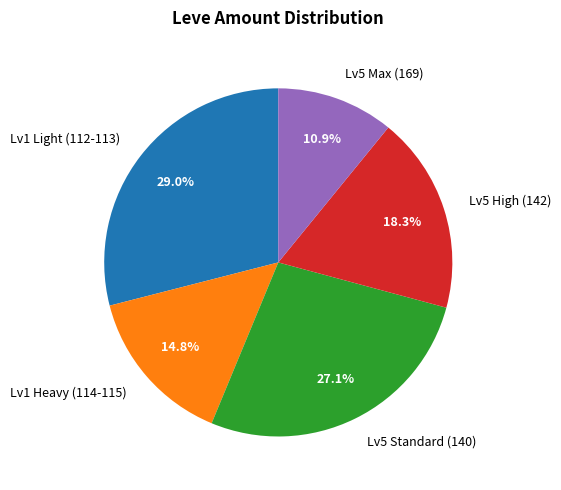

Combined, do Lv1 Heavy (114-115) and Lv5 High (142) account for over 50%?

No